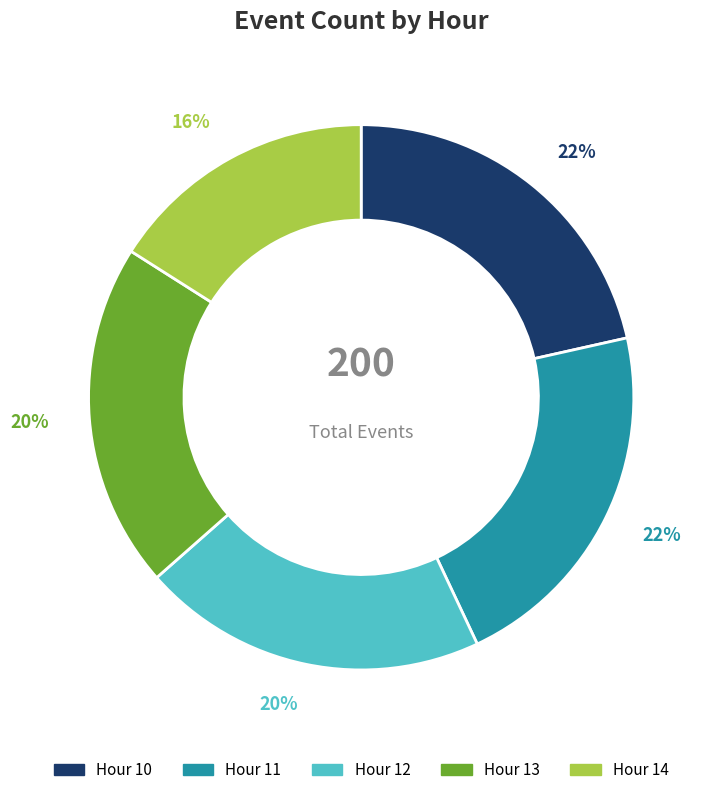

Does any single category account for the majority?

No